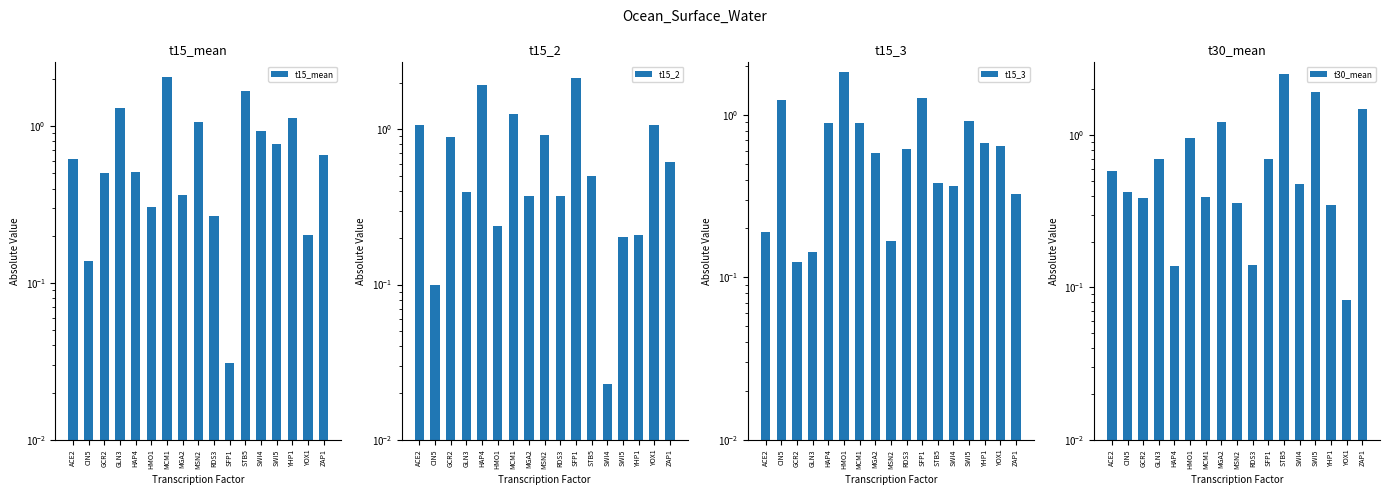

Which has a higher value, YOX1 or STB5?

STB5